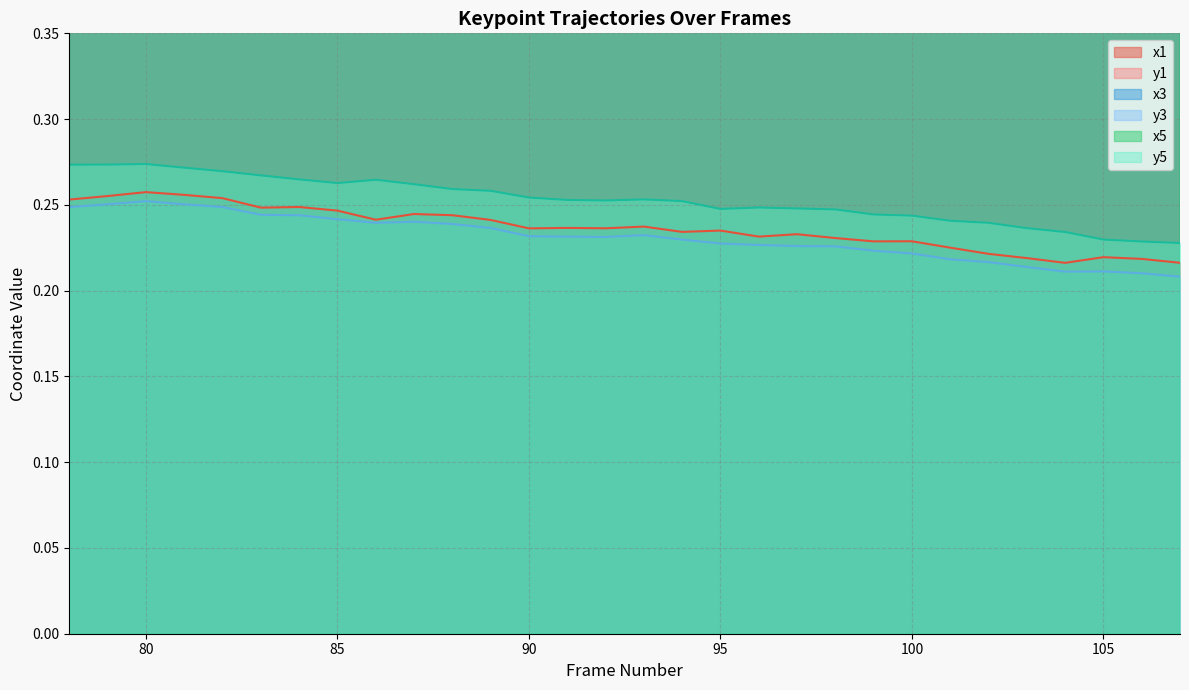

What is the highest value of the x3 series?

0.6